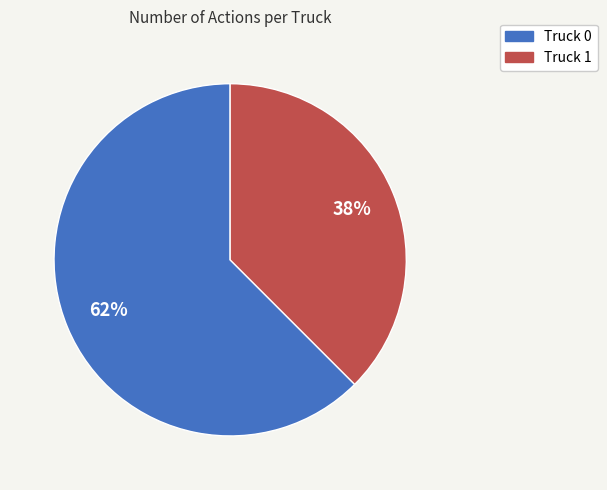

Which has a higher value, Truck 1 or Truck 0?

Truck 0